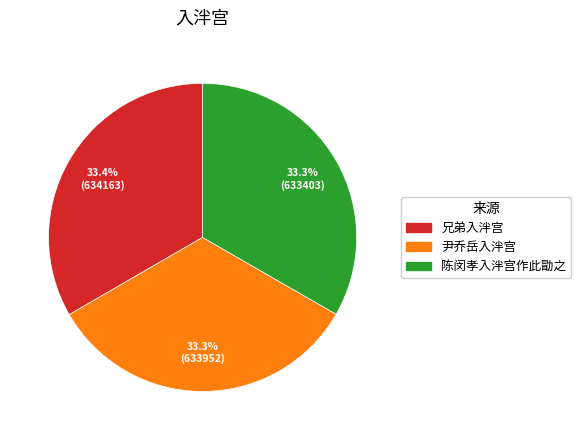

Count the number of slices in the pie.

3